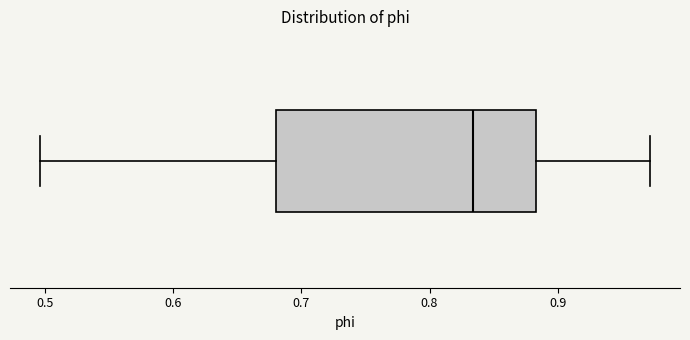

Read this box plot against the x-axis: the position of the median line, the range covered by the box, and the ends of both whiskers. The values are not printed on the chart, so give them approximately, as read against the axis.

median 0.83, box 0.68 to 0.88, whiskers 0.50 to 0.97